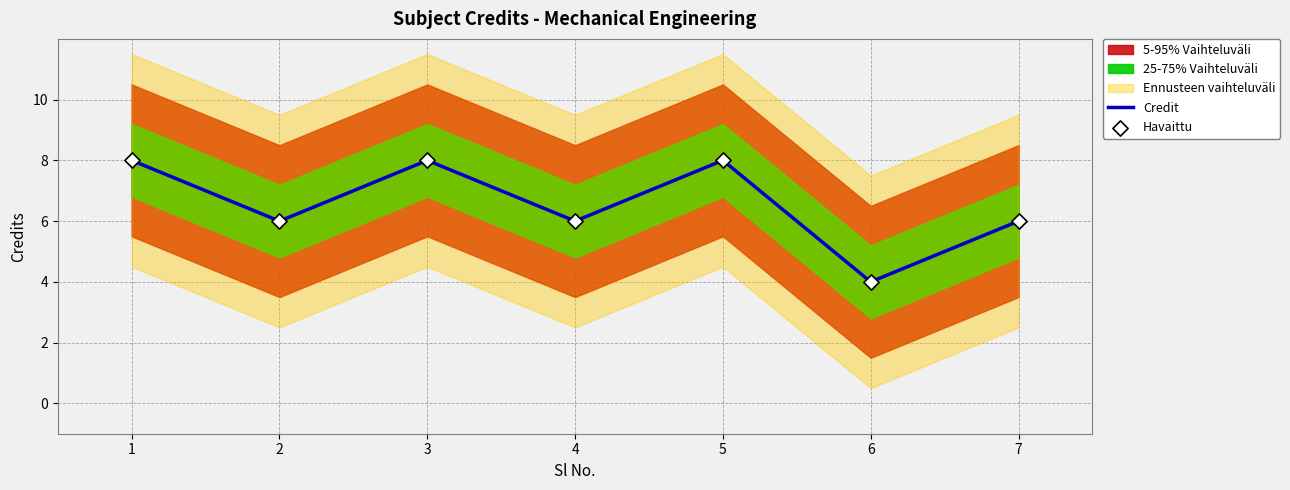

Read the Credit value at 7.

6